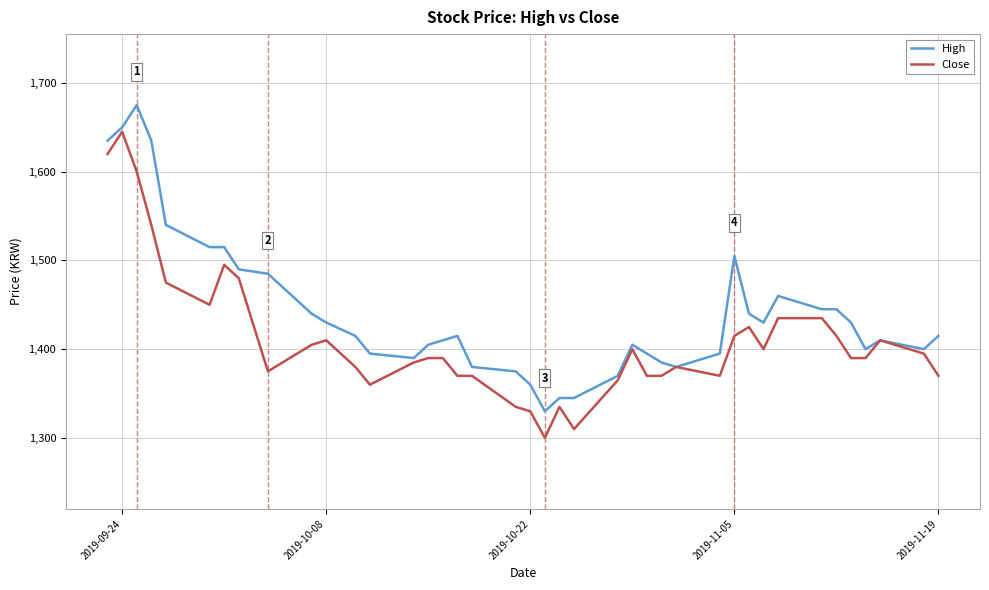

Reading right to left, extract all data points from this chart.

High: 1415	1400	1410	1400	1430	1445	1445	1460	1430	1440	1505	1395	1380	1385	1395	1405	1370	1345	1345	1330	1360	1375	1380	1415	1410	1405	1390	1395	1415	1430	1440	1485	1490	1515	1515	1540	1635	1675	1650	1635
Close: 1370	1395	1410	1390	1390	1415	1435	1435	1400	1425	1415	1370	1380	1370	1370	1400	1365	1310	1335	1300	1330	1335	1370	1370	1390	1390	1385	1360	1380	1410	1405	1375	1480	1495	1450	1475	1540	1600	1645	1620